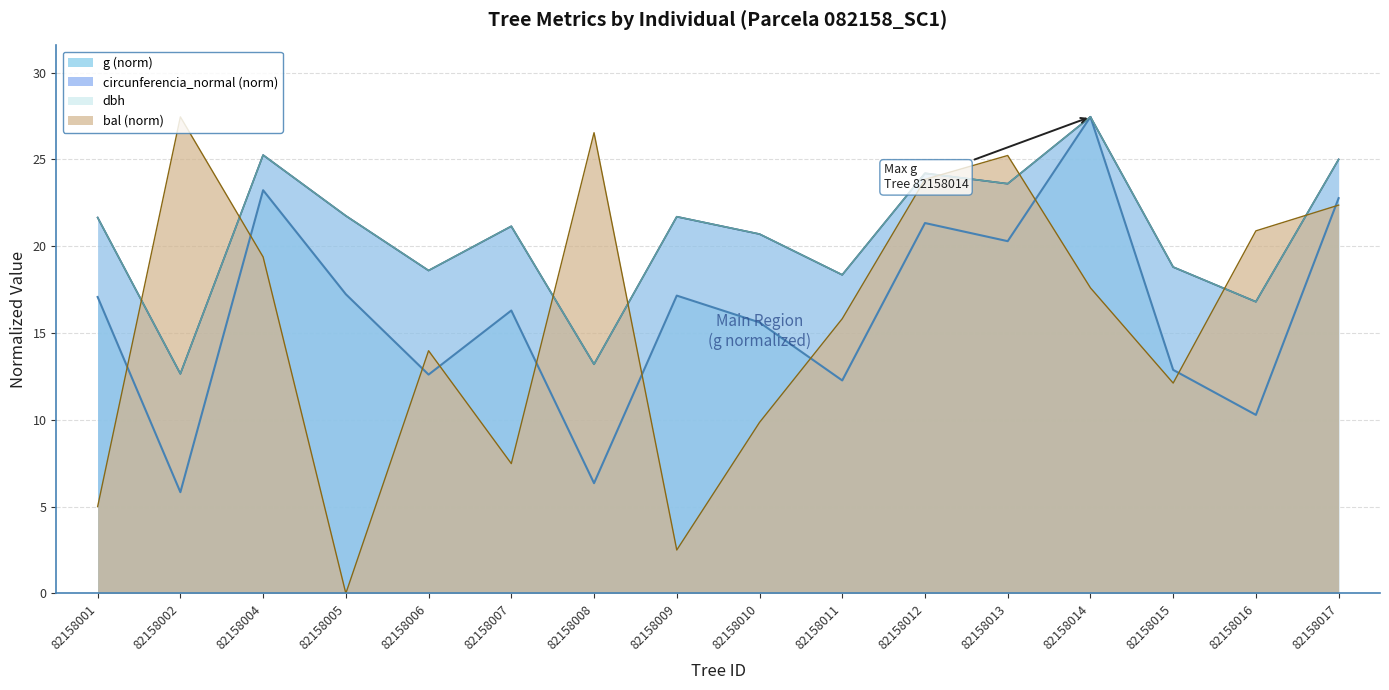

Which series has the largest total across all categories?

dbh